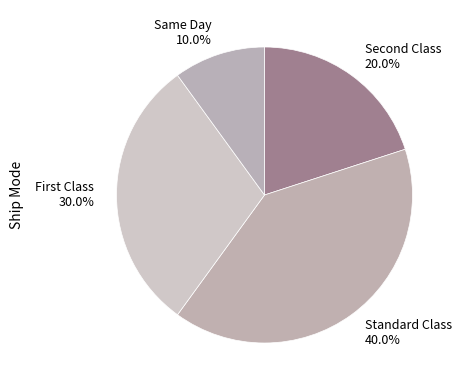

To the nearest percent, what portion does Same Day represent?

10%